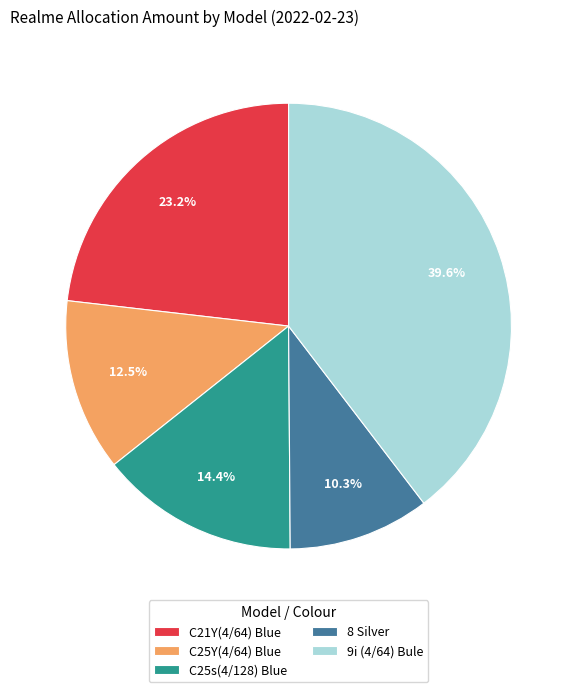

Do C25Y(4/64) Blue and 9i (4/64) Bule together represent more than half of the pie?

Yes